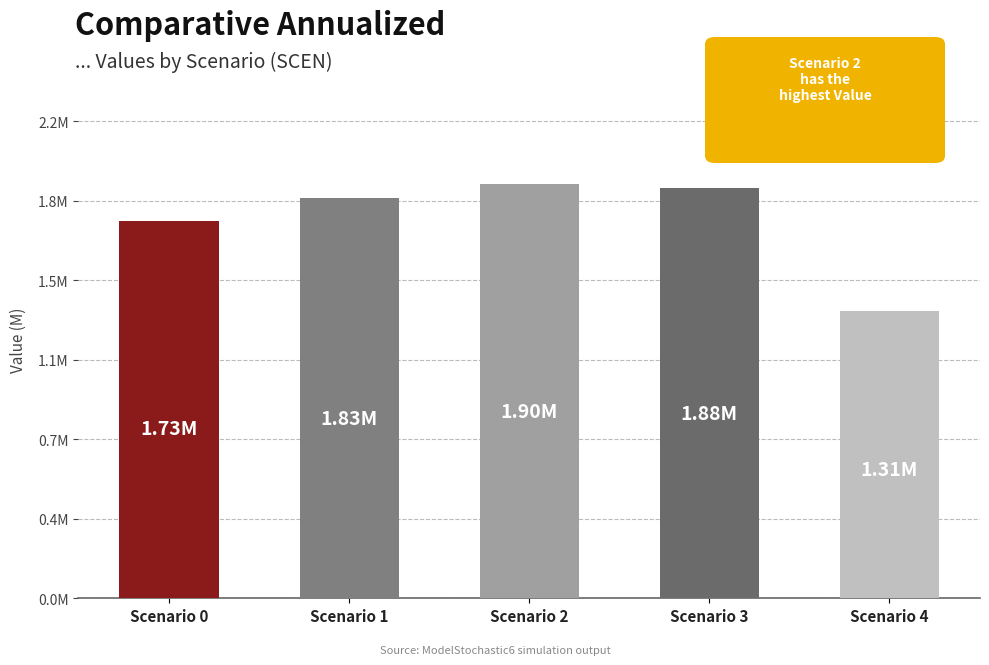

Rank the categories by value from highest to lowest.

Scenario 2, Scenario 3, Scenario 1, Scenario 0, Scenario 4